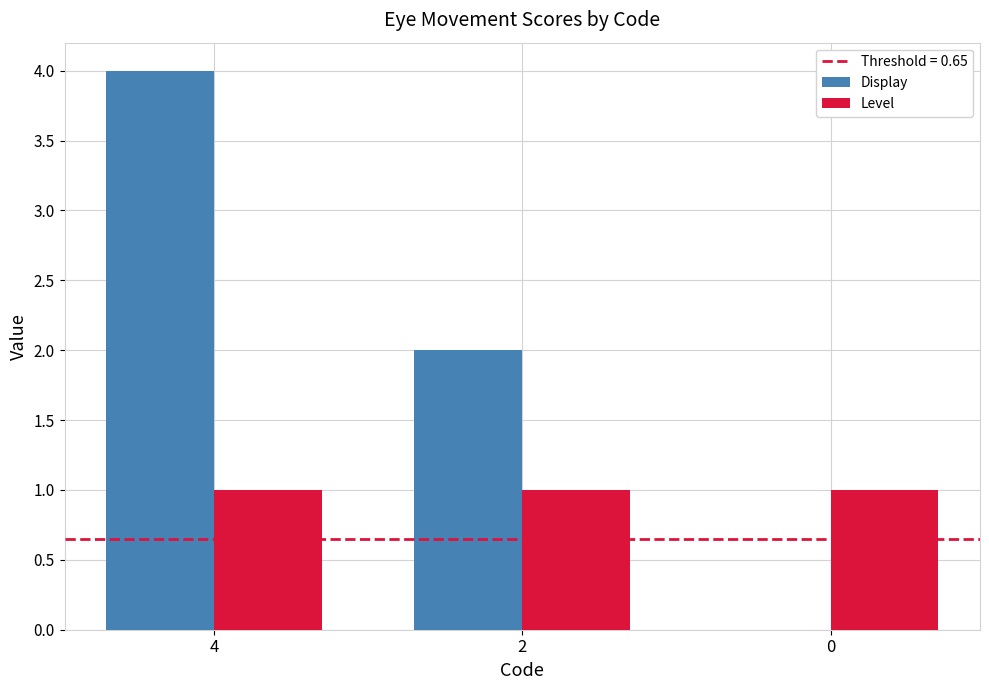

The value of Level at 2 is 1. True or false?

True